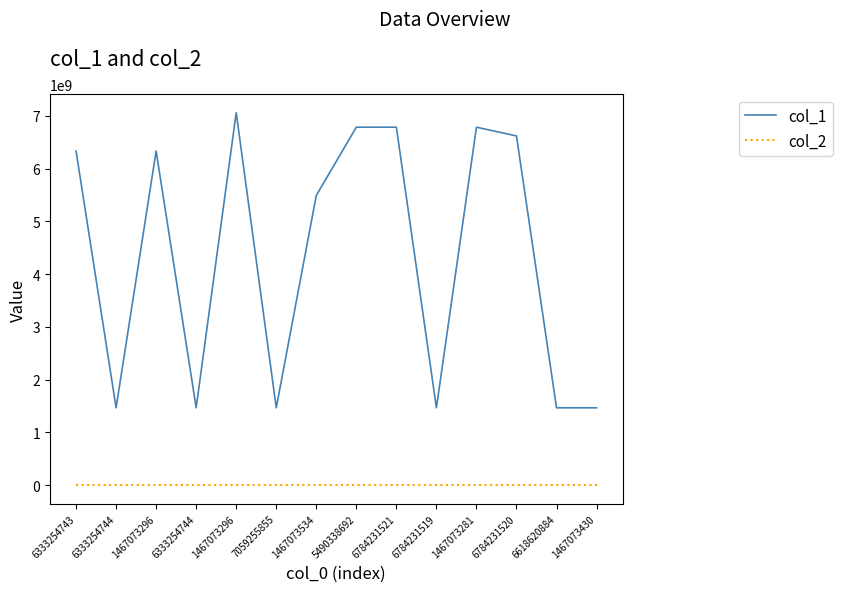

What is the value of the col_2 point at the 7th from the left?

5